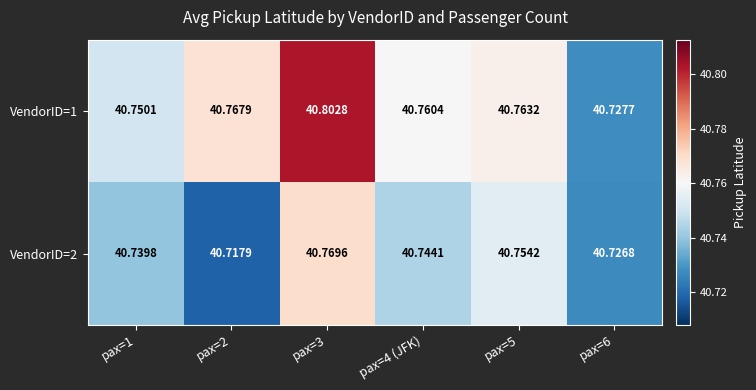

Is the value of VendorID=2 at pax=1 greater than the value of VendorID=1 at pax=1?

No